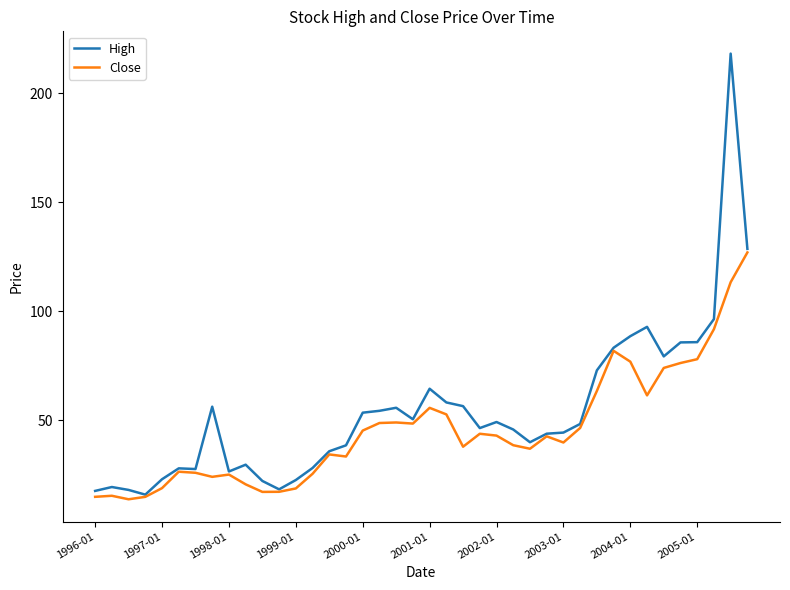

Which series has the largest total across all categories?

High